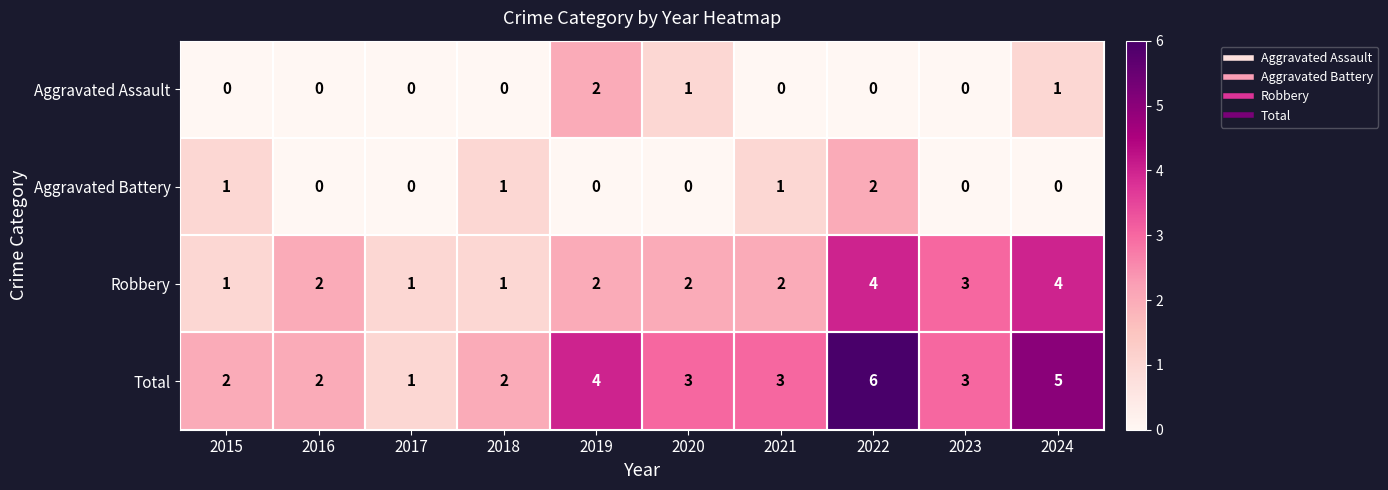

Which label corresponds to the largest value in the chart?

2022